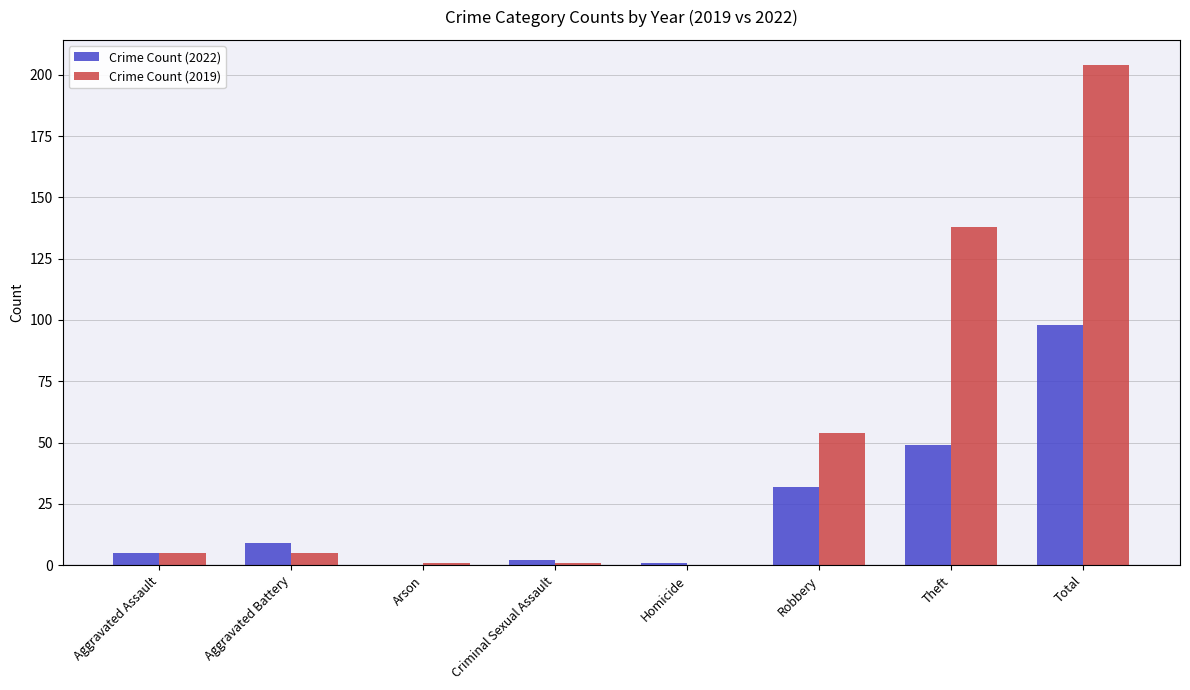

What is the approximate value of Crime Count (2019) at Total?

204